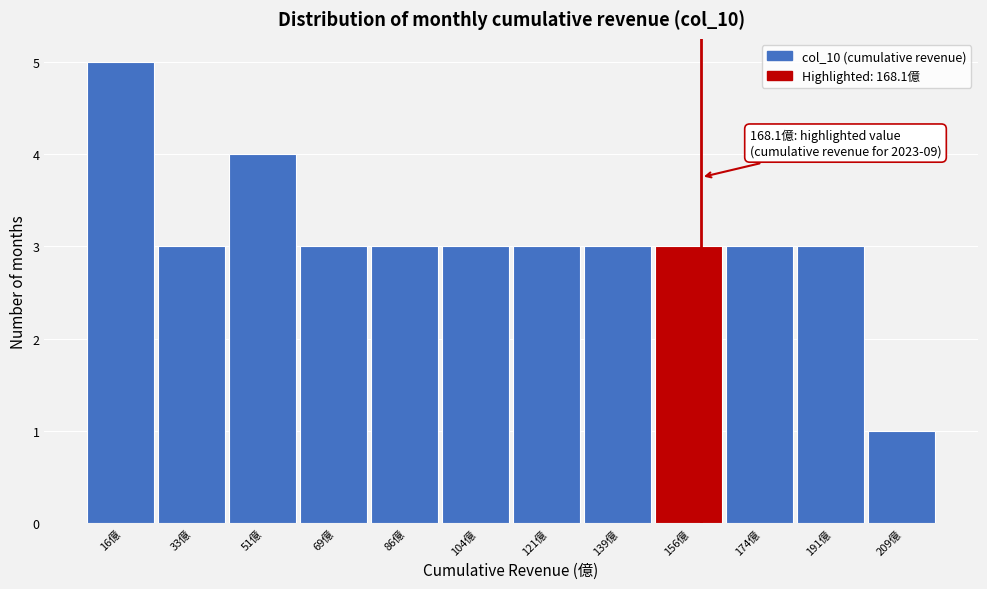

Reading left to right, extract all data points from this chart.

16億=5	33億=3	51億=4	69億=3	86億=3	104億=3	121億=3	139億=3	156億=3	174億=3	191億=3	209億=1